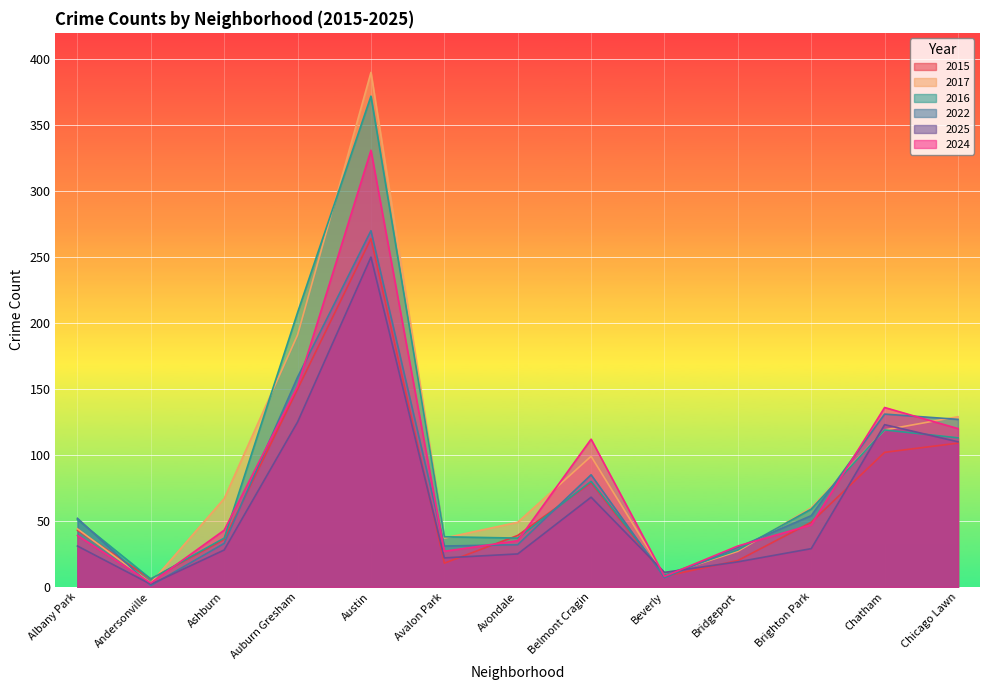

Rank the categories by 2017 value from highest to lowest.

Austin, Auburn Gresham, Chicago Lawn, Chatham, Belmont Cragin, Ashburn, Brighton Park, Avondale, Albany Park, Avalon Park, Bridgeport, Beverly, Andersonville